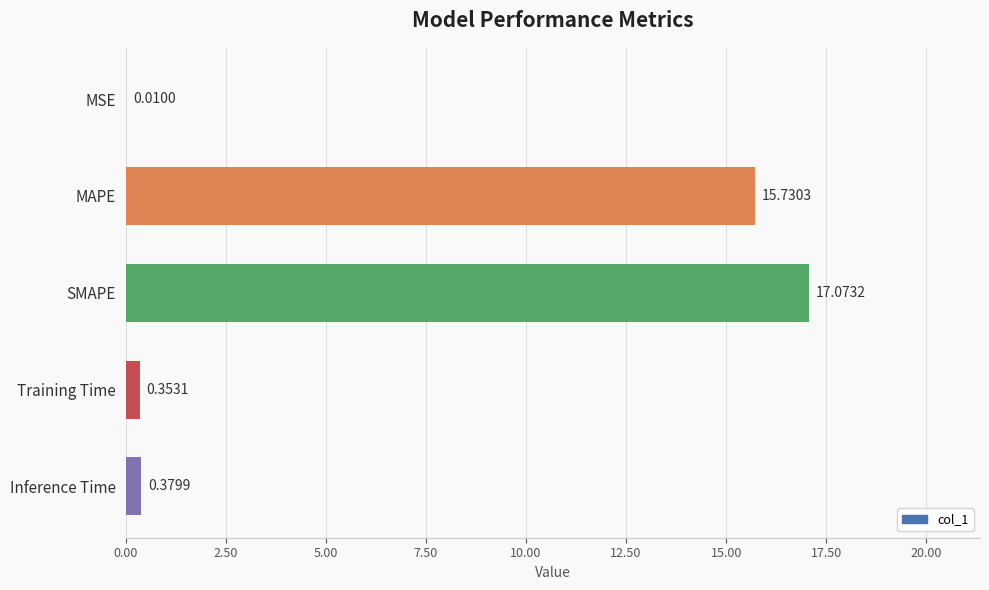

What is the change in value from MSE to Training Time?

+0.3